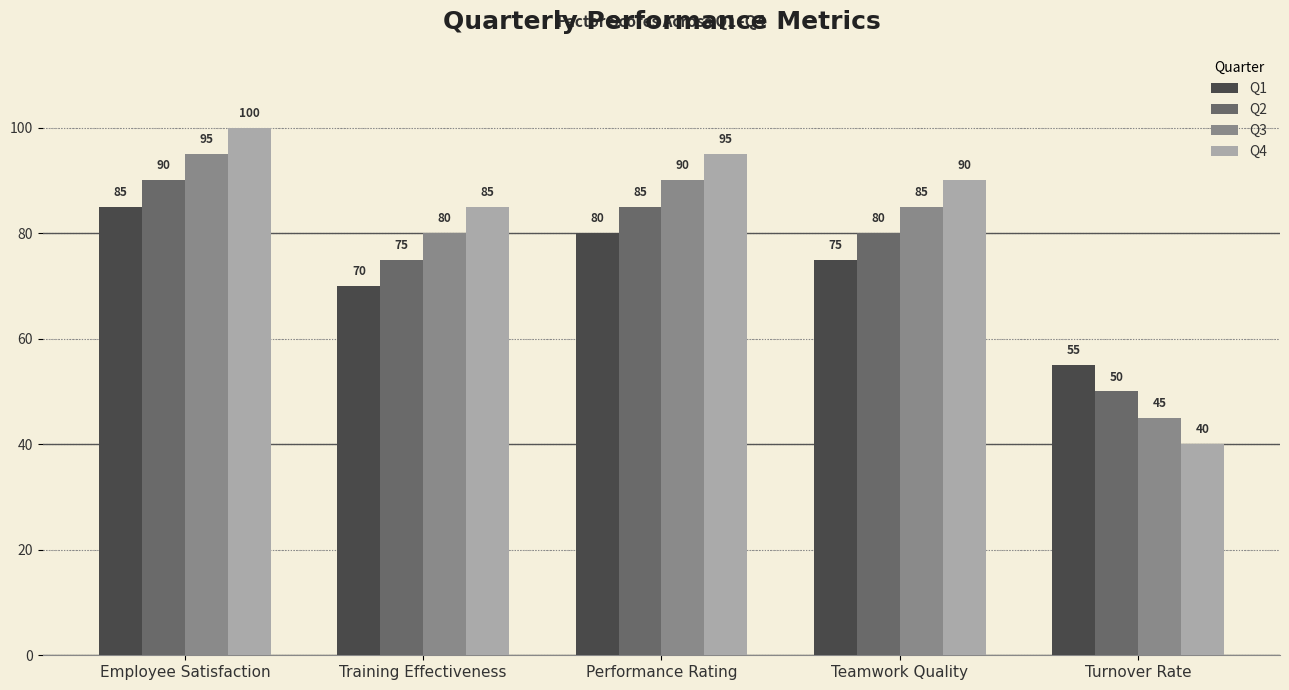

What is the difference between the highest and lowest values at Teamwork Quality?

15